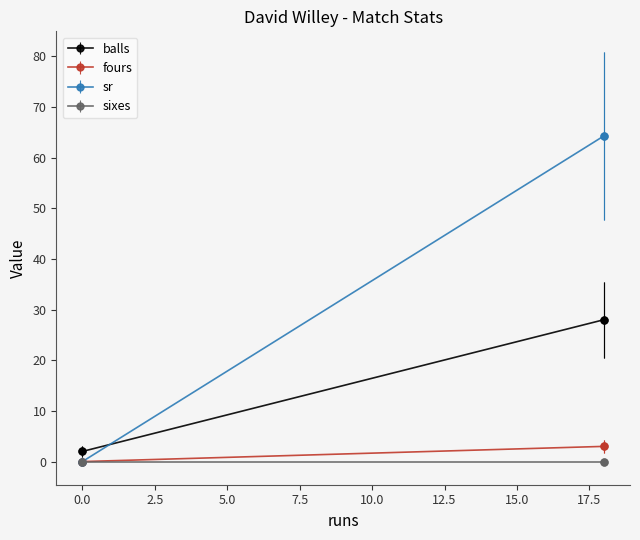

Which series has the widest spread of values?

sr